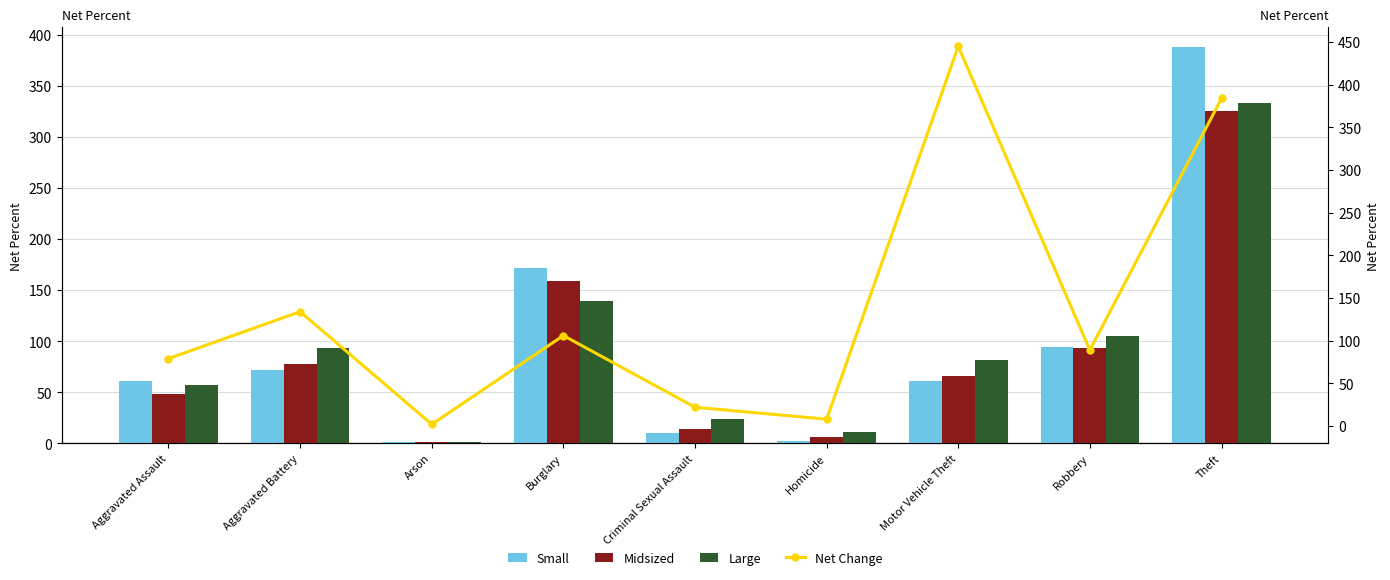

Reading left to right, transcribe all the data shown in this chart.

Small: Aggravated Assault=61	Aggravated Battery=72	Arson=1	Burglary=172	Criminal Sexual Assault=10	Homicide=2	Motor Vehicle Theft=61	Robbery=94	Theft=388
Midsized: Aggravated Assault=48	Aggravated Battery=78	Arson=1	Burglary=159	Criminal Sexual Assault=14	Homicide=6	Motor Vehicle Theft=66	Robbery=93	Theft=326
Large: Aggravated Assault=57	Aggravated Battery=93	Arson=1	Burglary=139	Criminal Sexual Assault=24	Homicide=11	Motor Vehicle Theft=82	Robbery=105	Theft=333
Net Change: Aggravated Assault=79	Aggravated Battery=134	Arson=2	Burglary=106	Criminal Sexual Assault=22	Homicide=8	Motor Vehicle Theft=445	Robbery=89	Theft=384